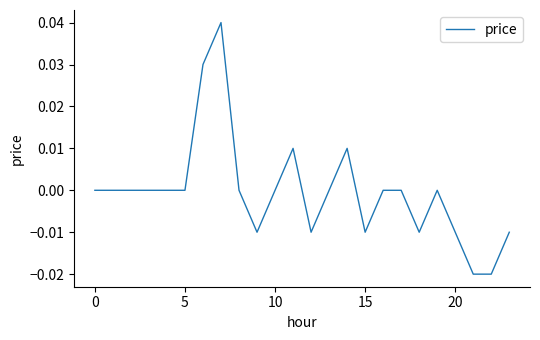

How many lines are shown in the chart?

1